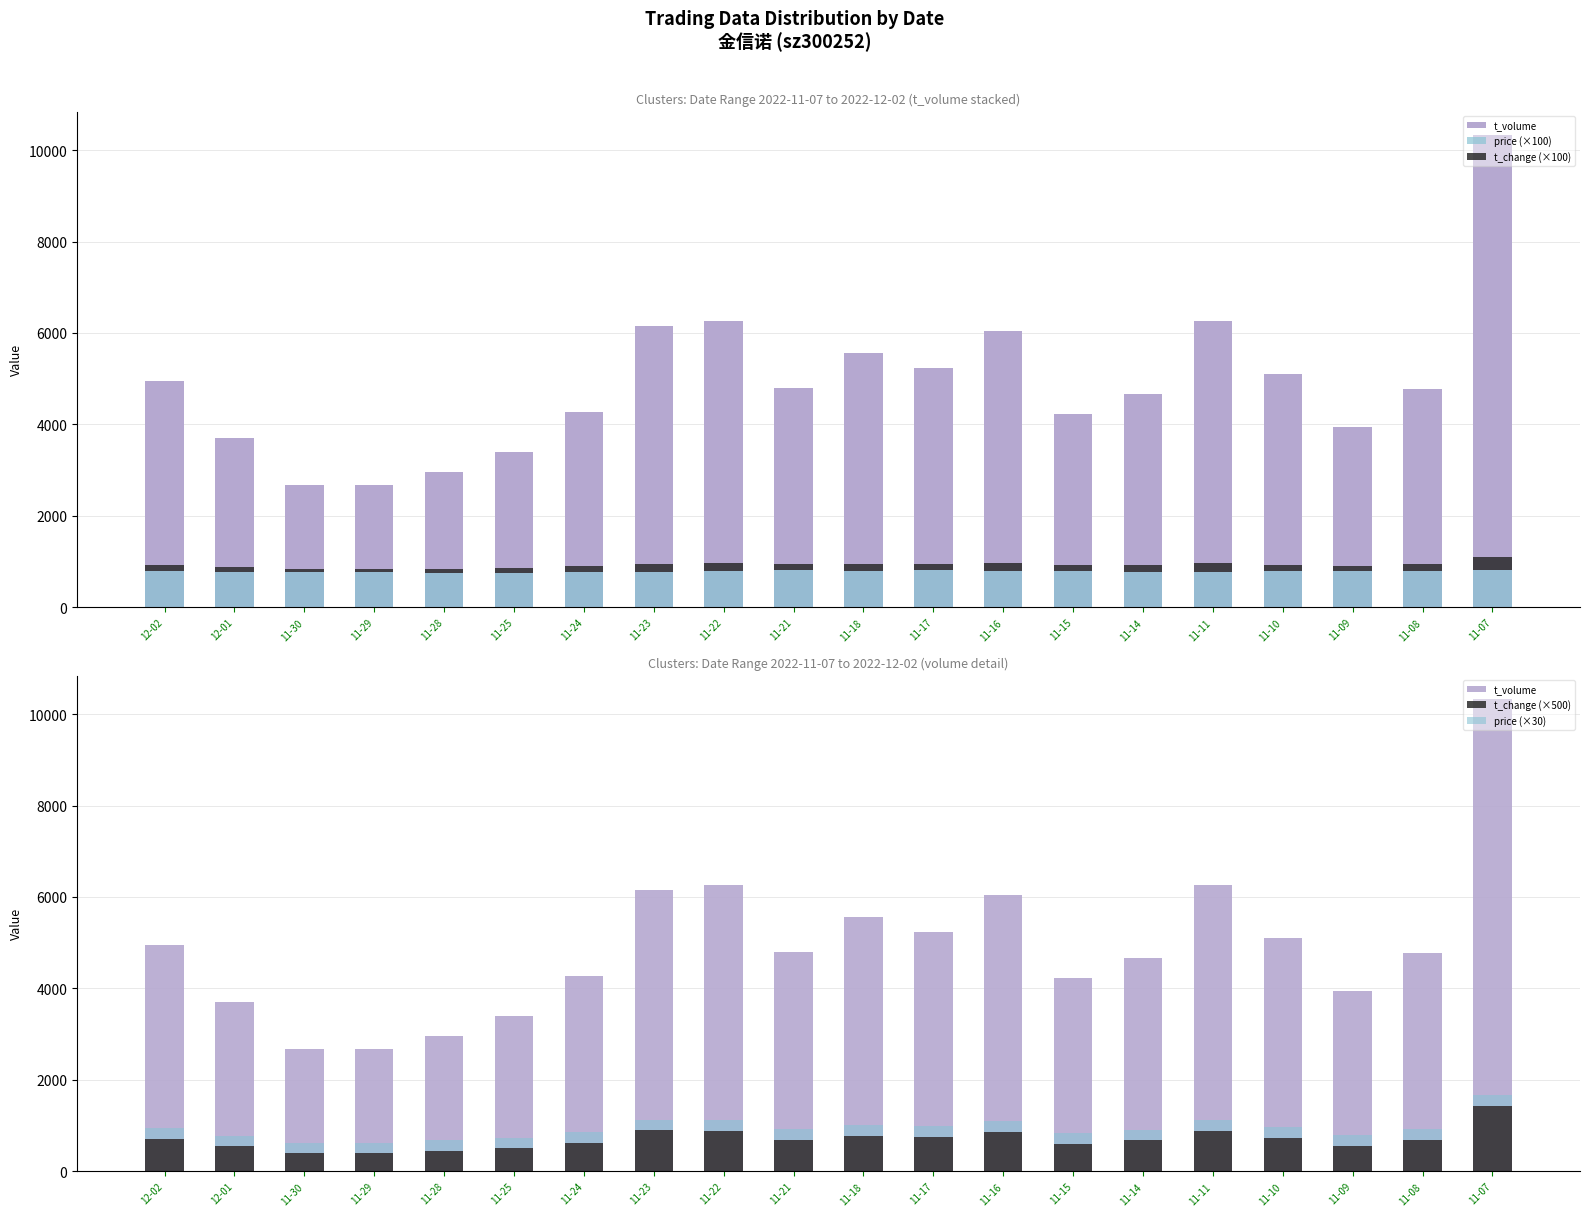

At which category is the sum across all series the highest?

11-07